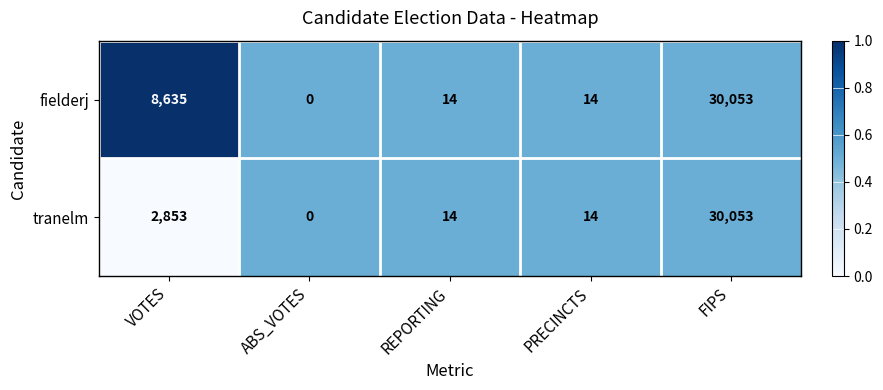

At which category is the sum across all series the highest?

FIPS